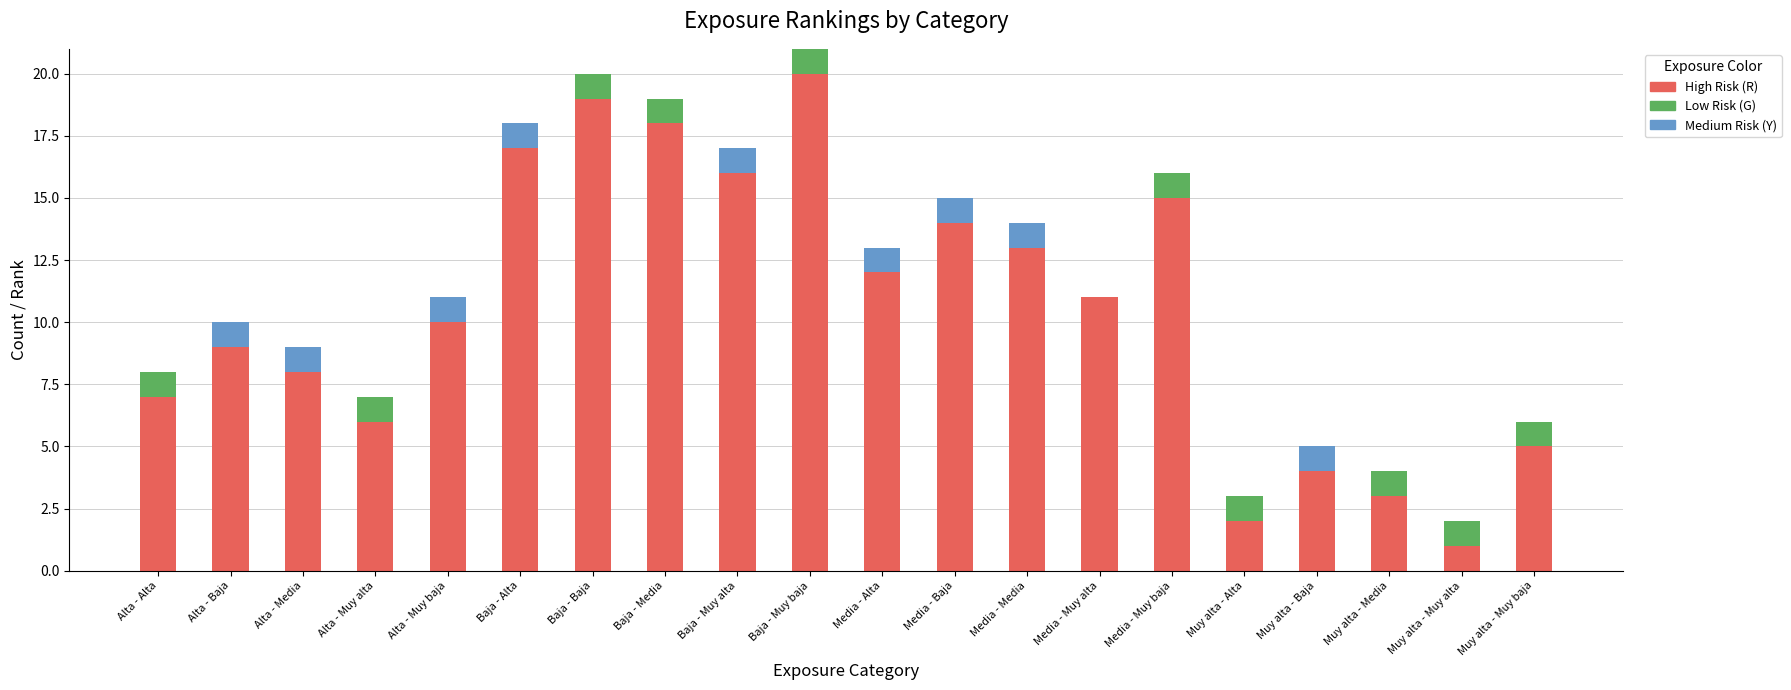

True or false: High Risk (R) has a value of 18 at Baja - Media.

True